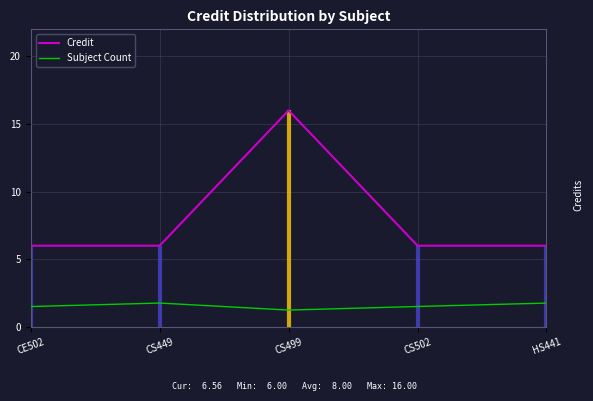

Is it true that Subject Count equals 0.8 at CE502?

False